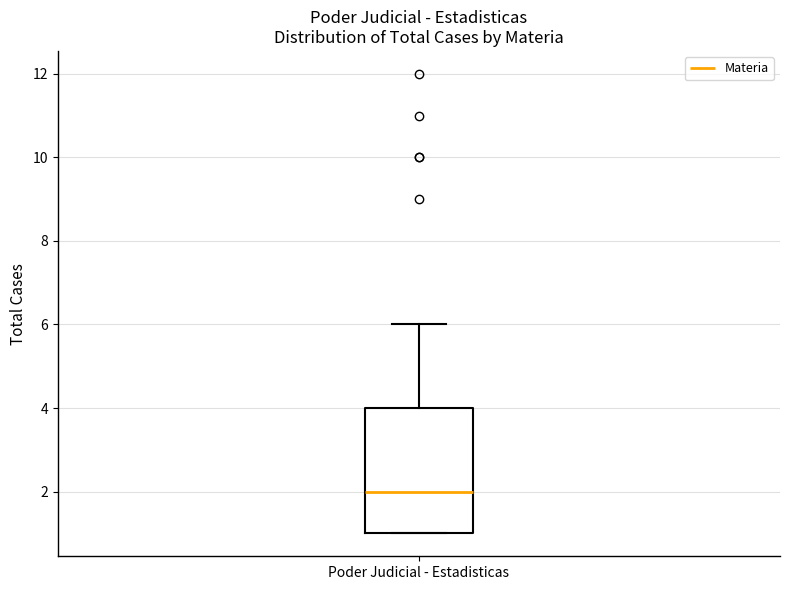

Read this box plot against the y-axis: the position of the median line, the range covered by the box, and the ends of both whiskers. The values are not printed on the chart, so give them approximately, as read against the axis.

median 2, box 1 to 4, whiskers 1 to 6